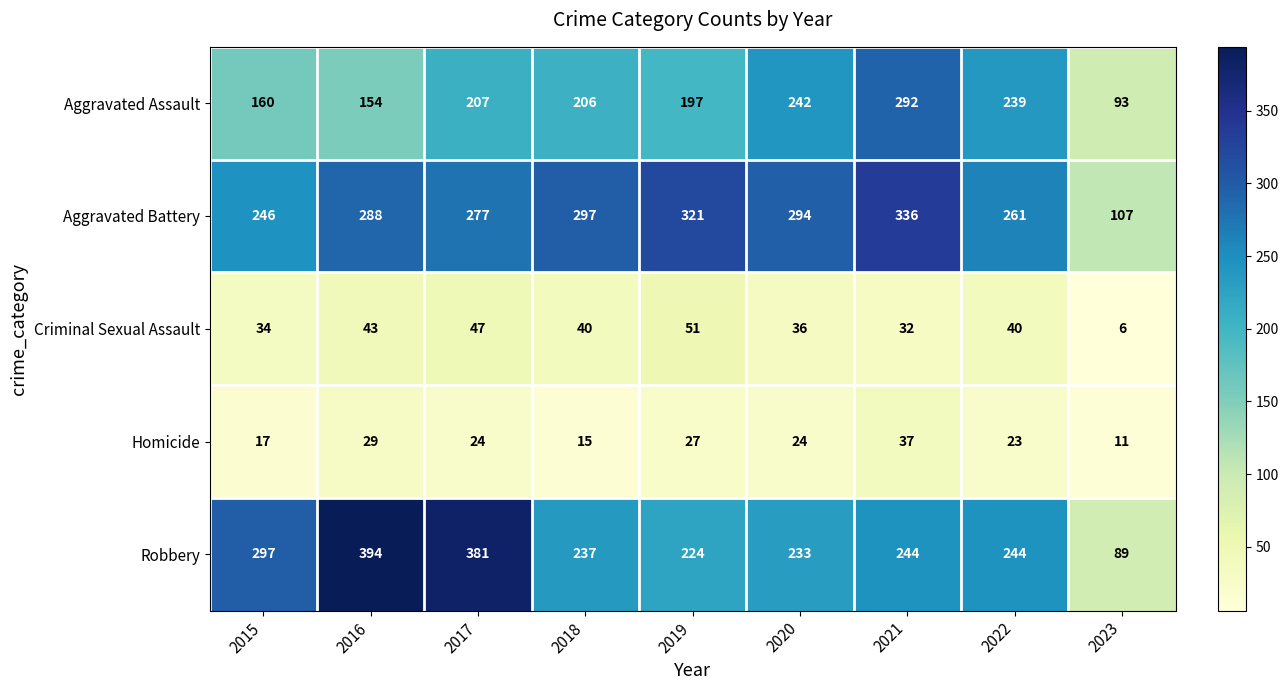

Rank the series at 2022 from lowest to highest value.

Homicide, Criminal Sexual Assault, Aggravated Assault, Robbery, Aggravated Battery